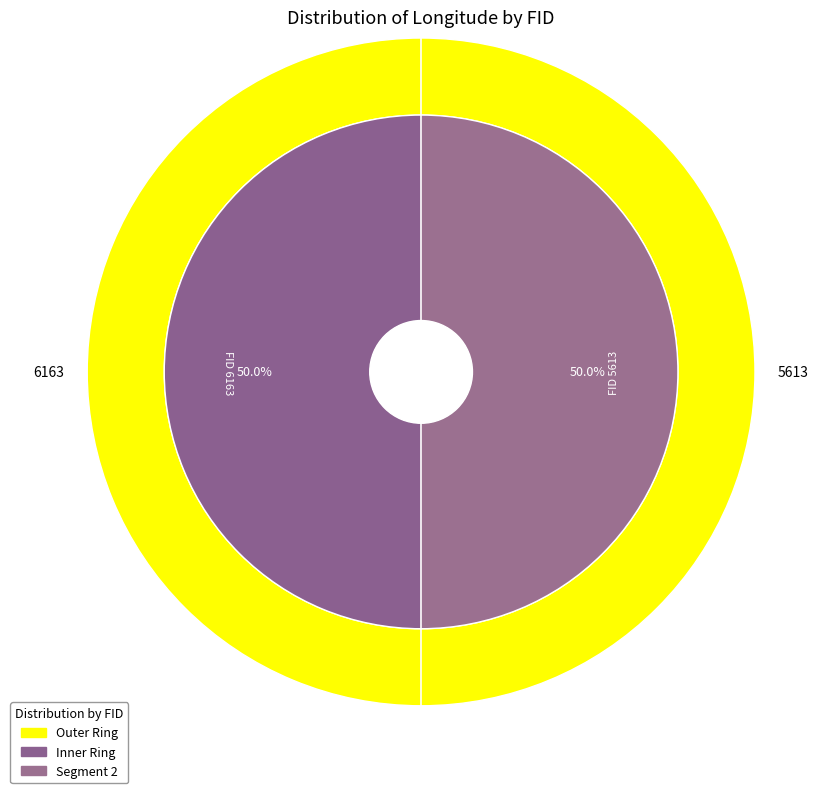

How many slices are in this pie chart?

2